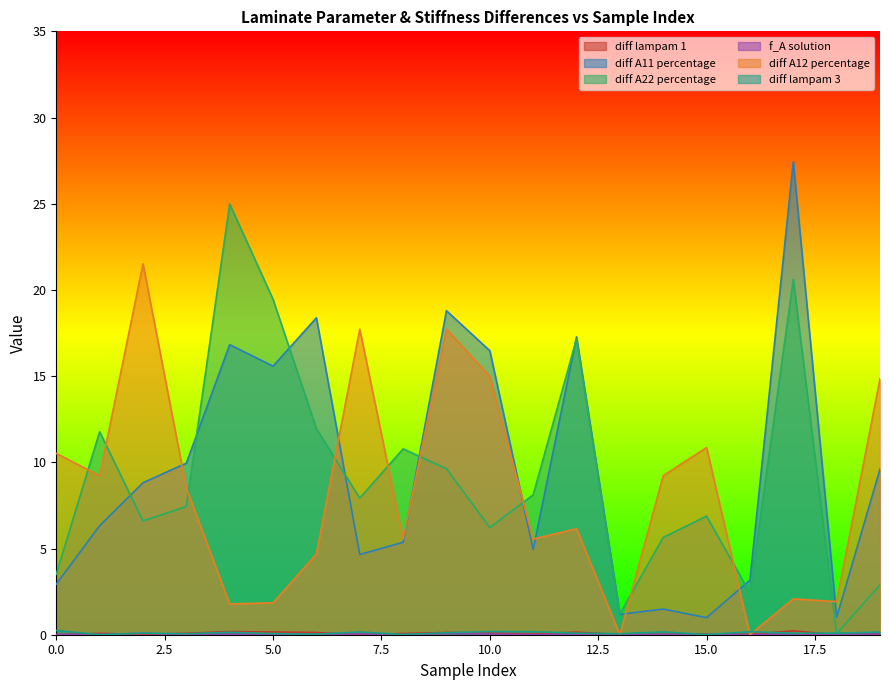

What is the value of the diff A12 percentage point at the 3rd from the left?

21.5